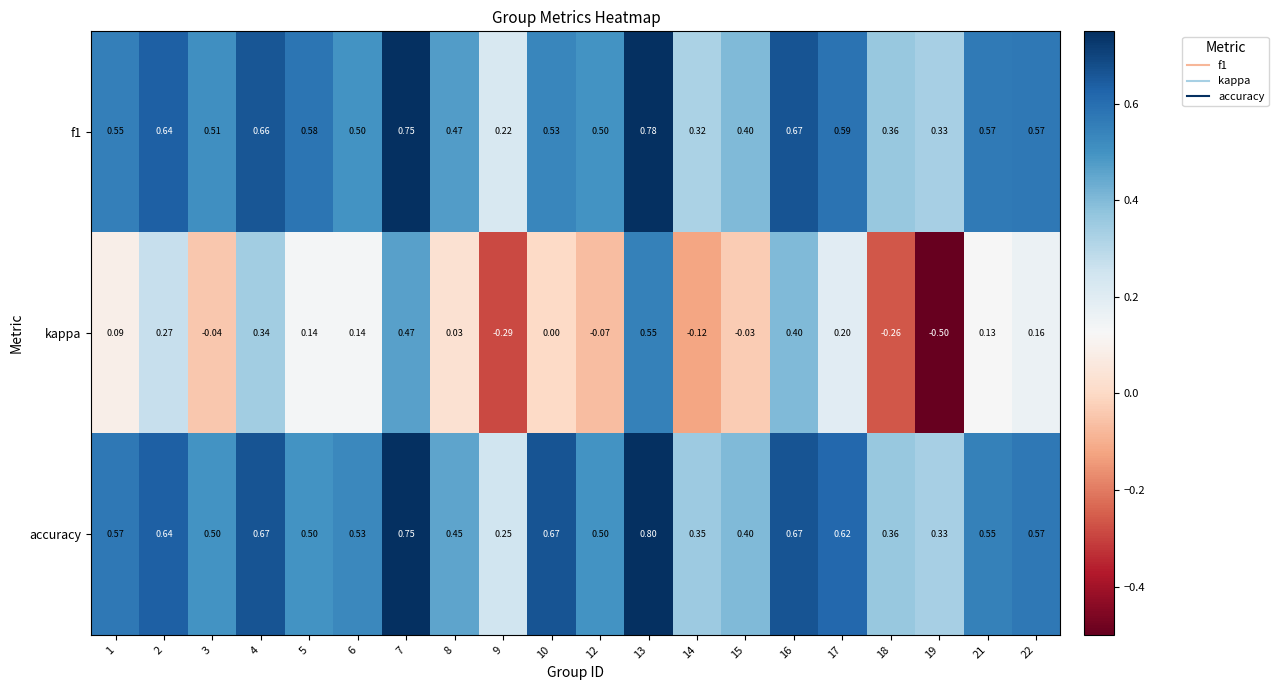

Between 7 and 14, which series saw the biggest shift?

kappa